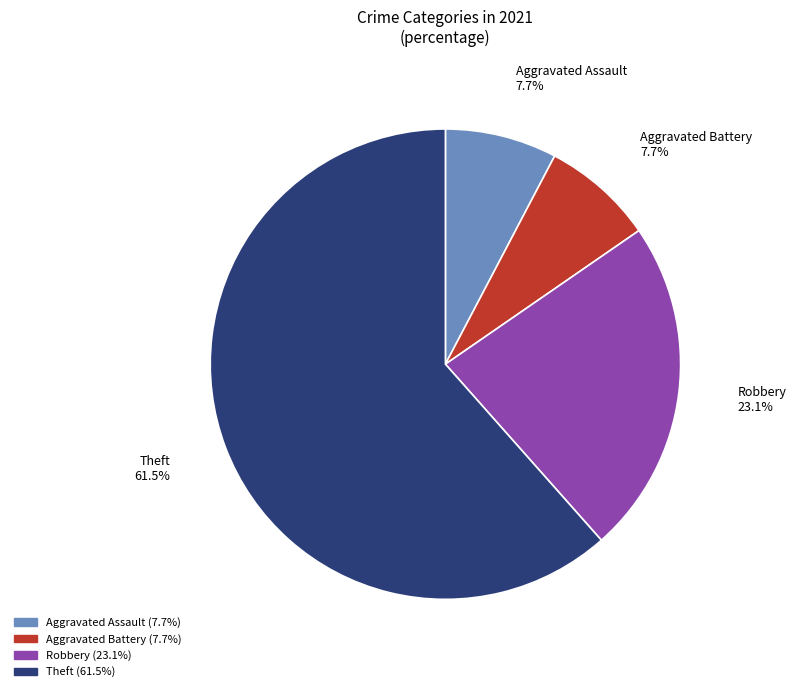

To the nearest percent, what is the average slice percentage?

25%